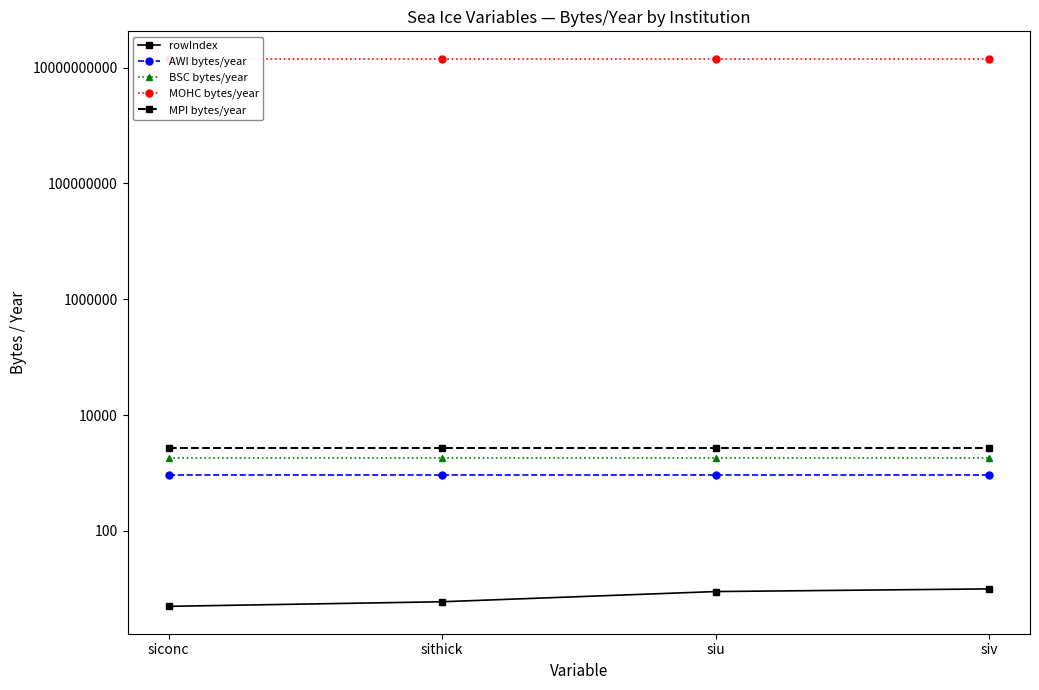

How many lines are shown in the chart?

5